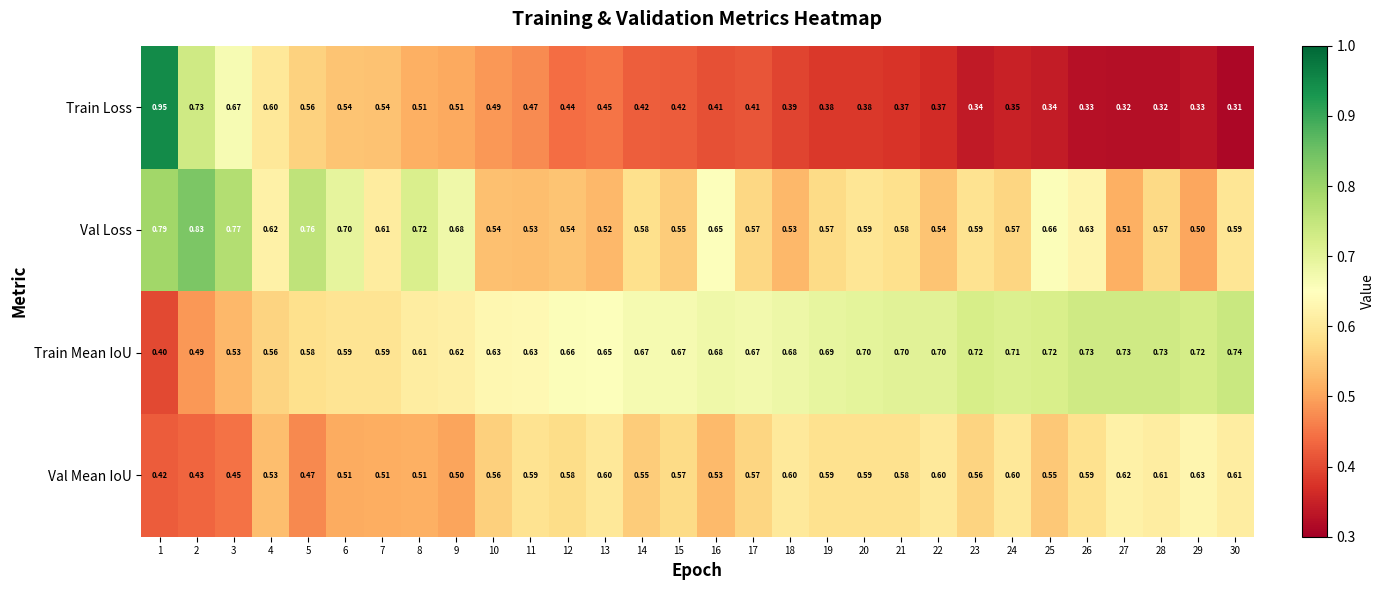

Rank the series at 12 from highest to lowest value.

Train Mean IoU, Val Mean IoU, Val Loss, Train Loss